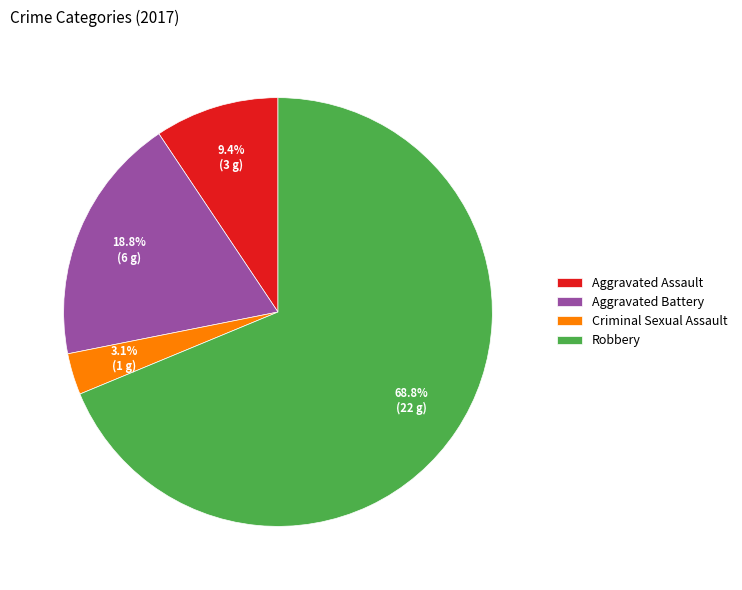

Do Aggravated Battery and Robbery together represent more than half of the pie?

Yes